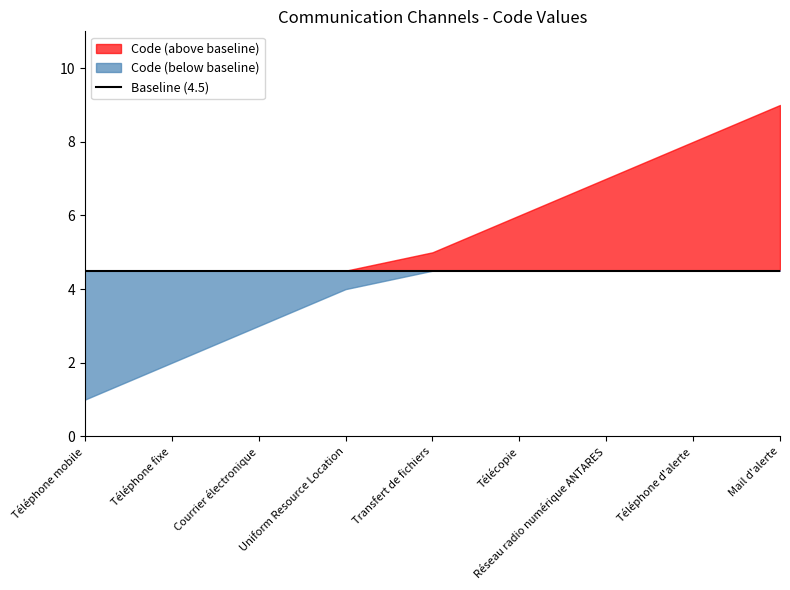

What value does the data have at Téléphone mobile?

1